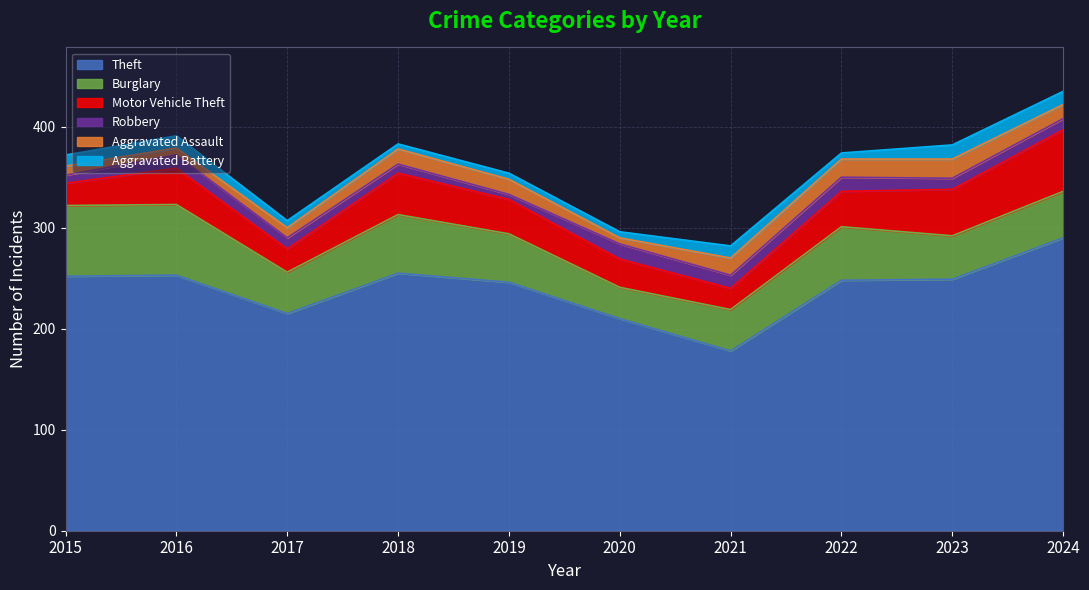

What is the maximum value for Aggravated Battery?

14